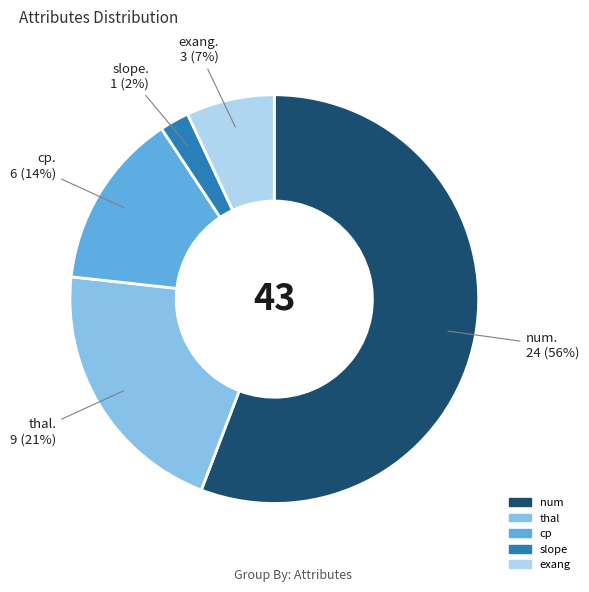

Is there a majority slice in this chart?

Yes